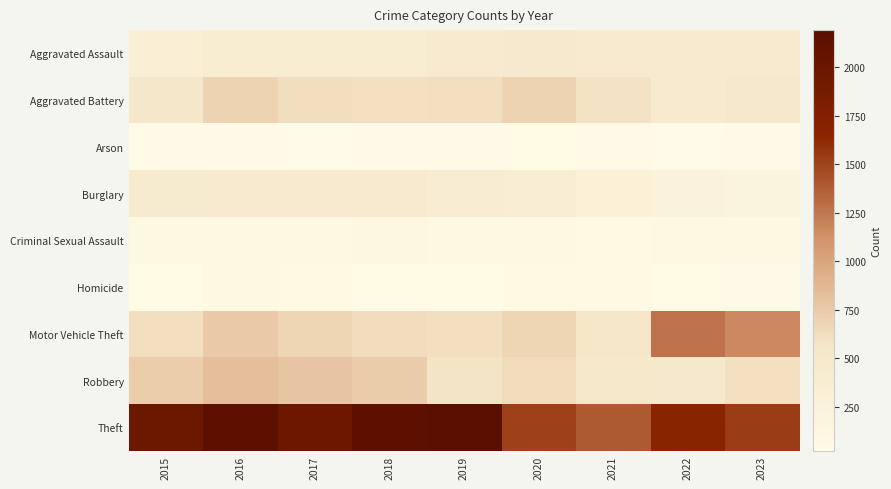

What is the total value across all series at 2018?

5163